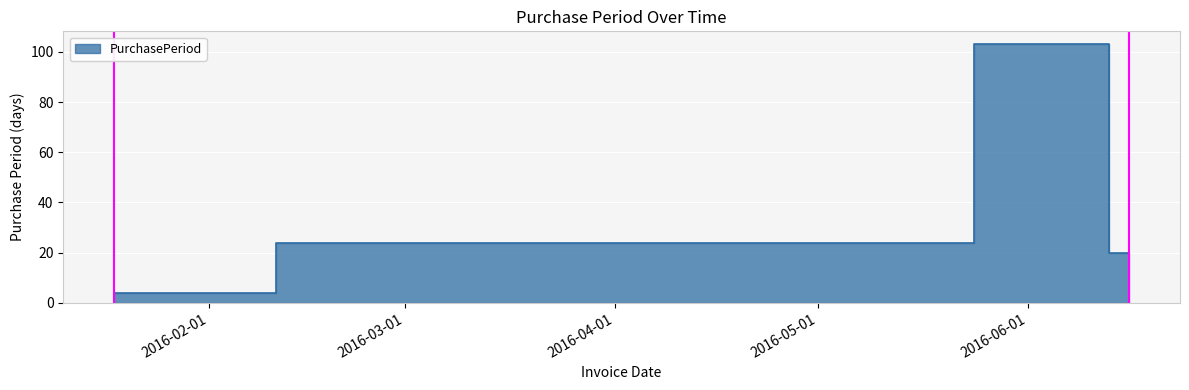

Between 2016-06-13 and 2016-01-18, which is larger?

2016-06-13